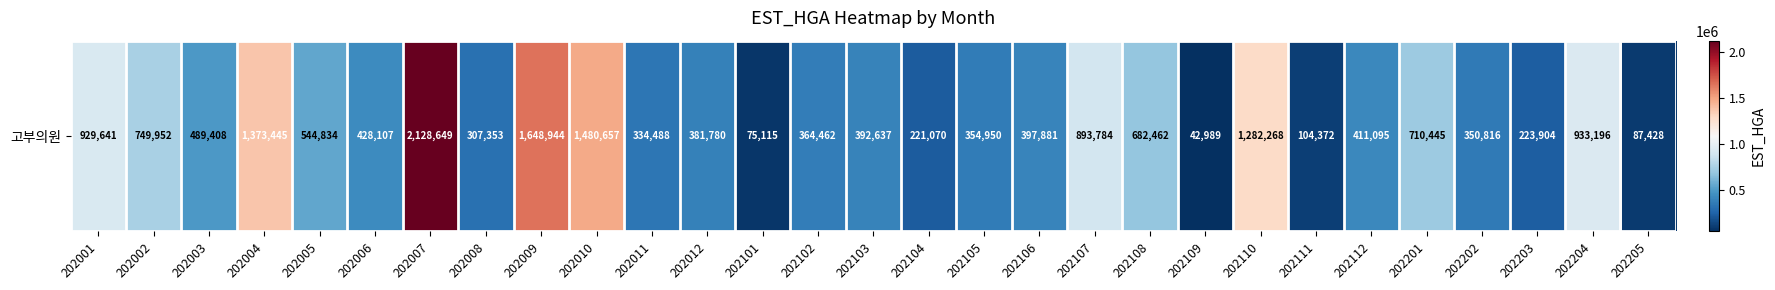

Rank the categories by value from lowest to highest.

202109, 202101, 202205, 202111, 202104, 202203, 202008, 202011, 202202, 202105, 202102, 202012, 202103, 202106, 202112, 202006, 202003, 202005, 202108, 202201, 202002, 202107, 202001, 202204, 202110, 202004, 202010, 202009, 202007